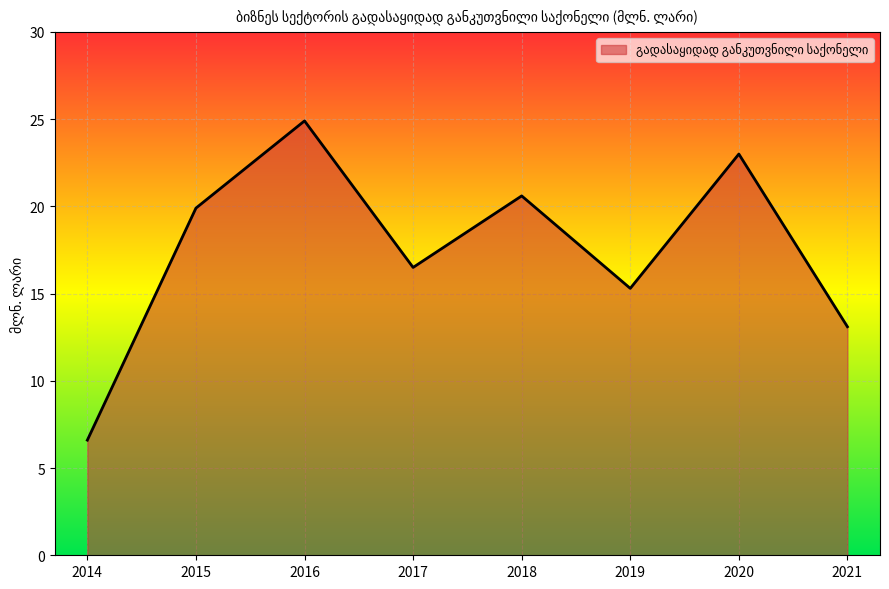

What is the minimum value shown in the chart?

6.6